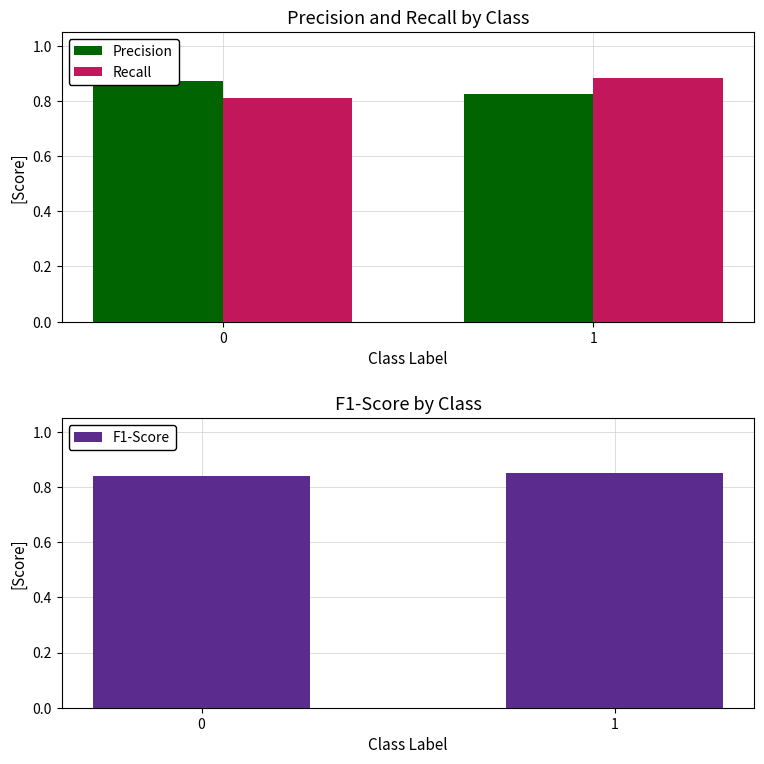

What is the difference between the highest and lowest values at 1?

0.1